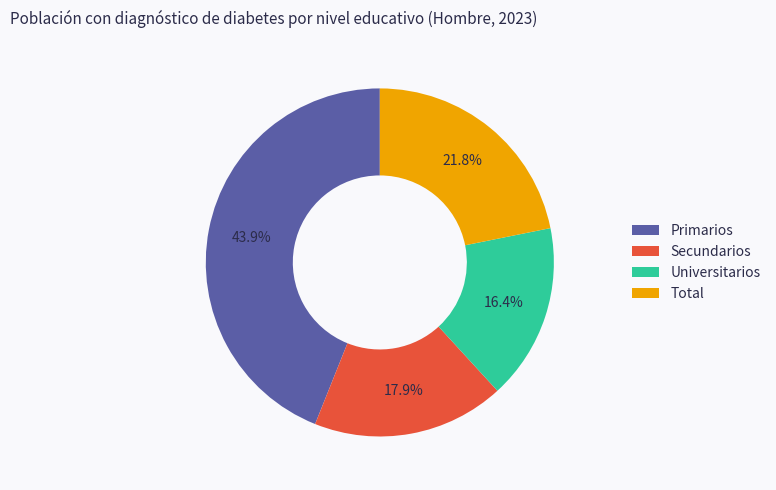

Count the number of slices in the pie.

4